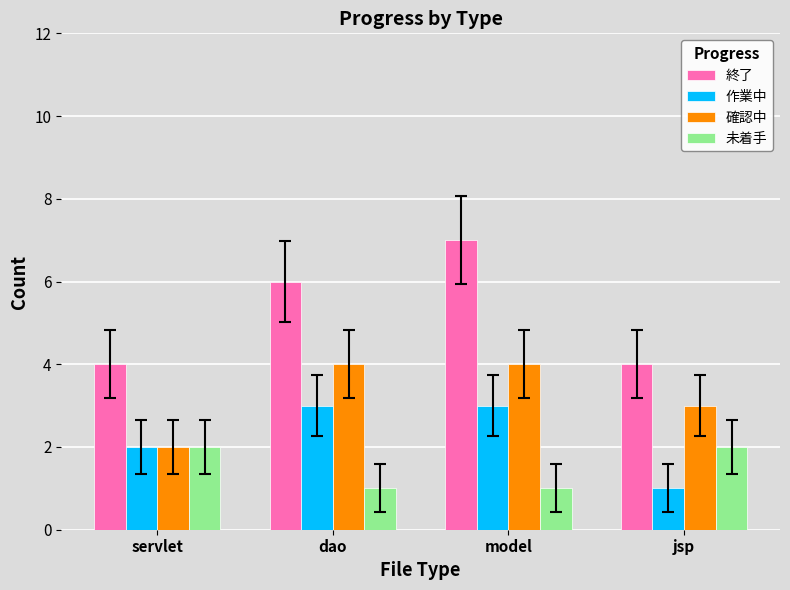

What is the value of the 確認中 bar at the 3rd from the left?

4